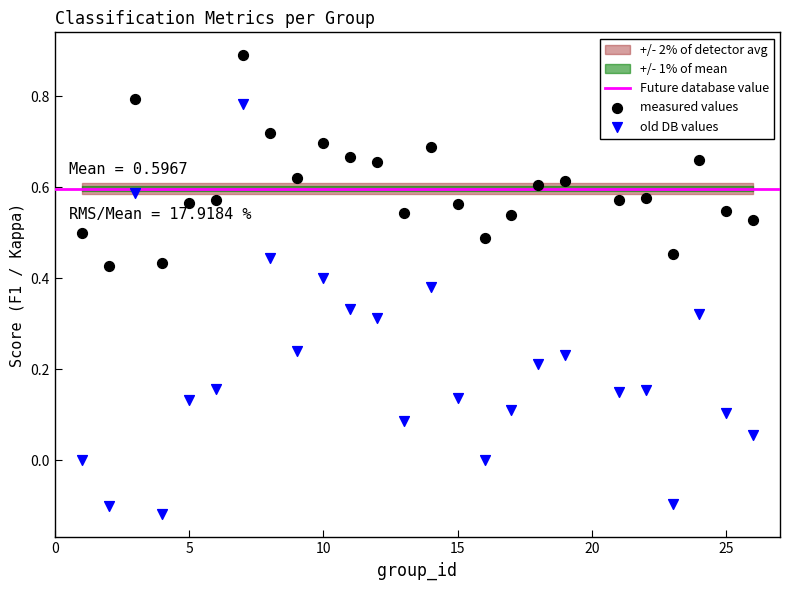

Across all data points, what is the range of Y values (max minus min)?

1.0